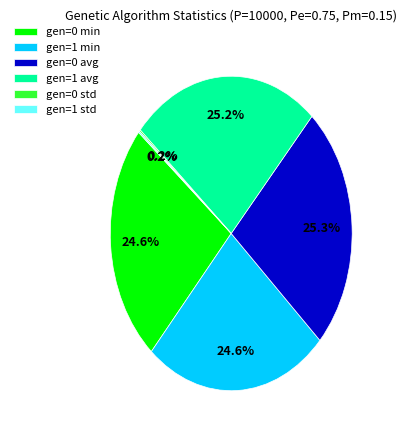

Does any single category account for the majority?

No